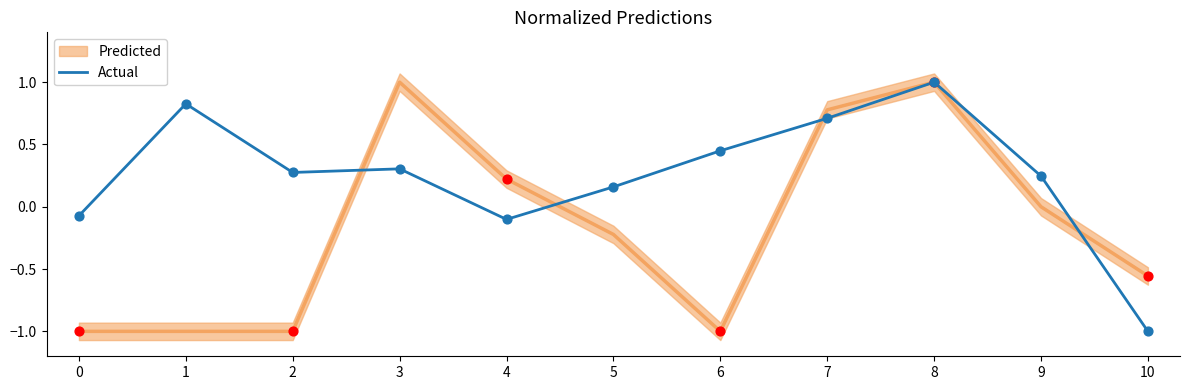

Which has a higher value, 7 or 10?

7